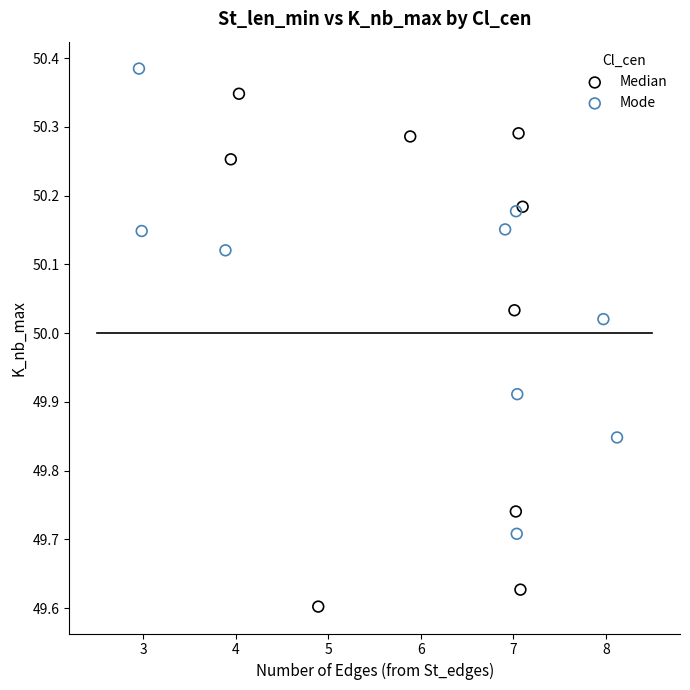

Which series contains the lowest Y value?

Median